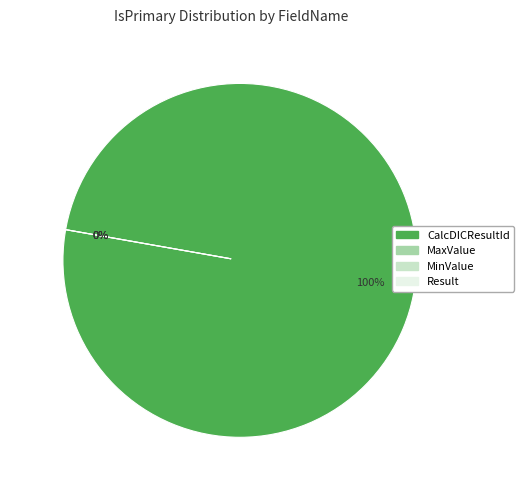

Is the sum of MaxValue and CalcDICResultId greater than half?

Yes